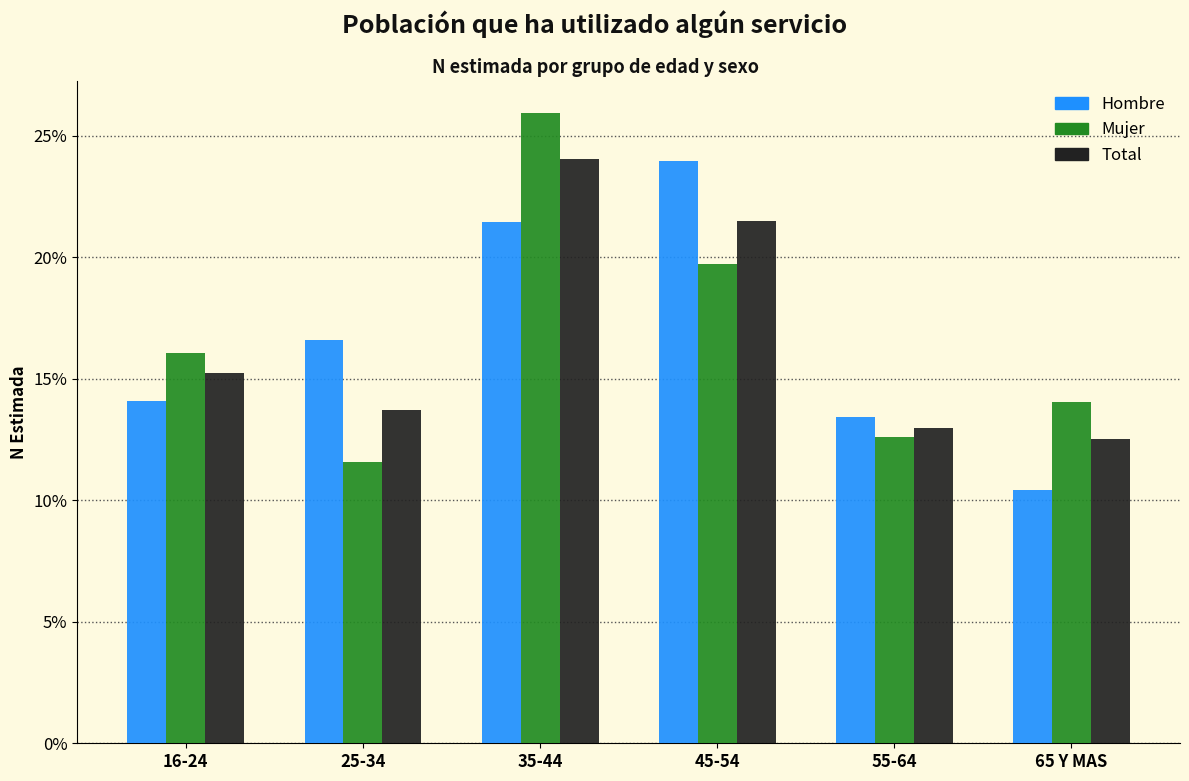

What are all the series names shown in the legend?

Hombre, Mujer, Total